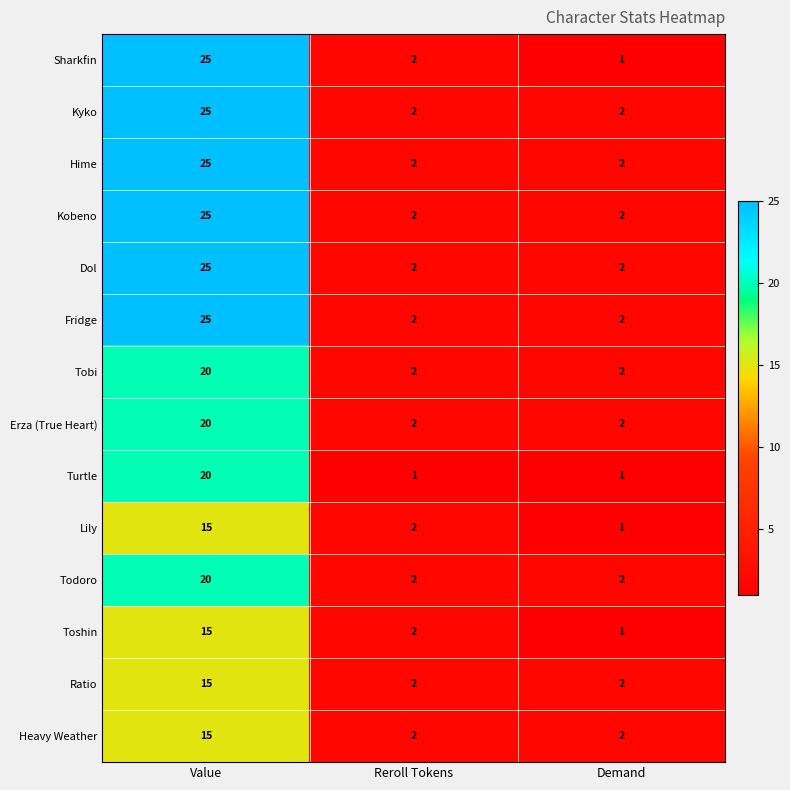

Which series has the largest range (max minus min)?

Sharkfin